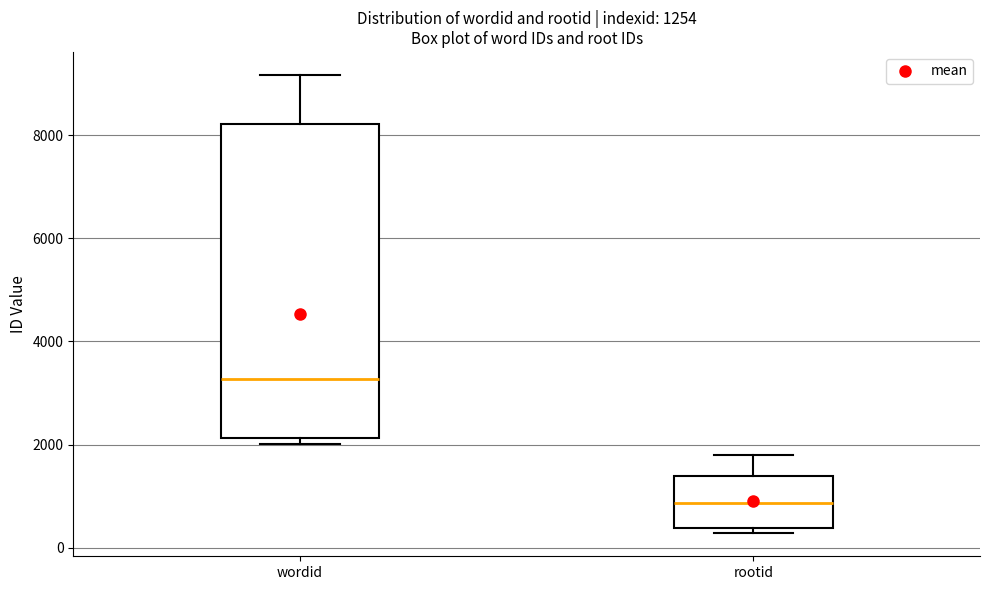

Which box is the tallest, from its lower edge to its upper edge?

wordid